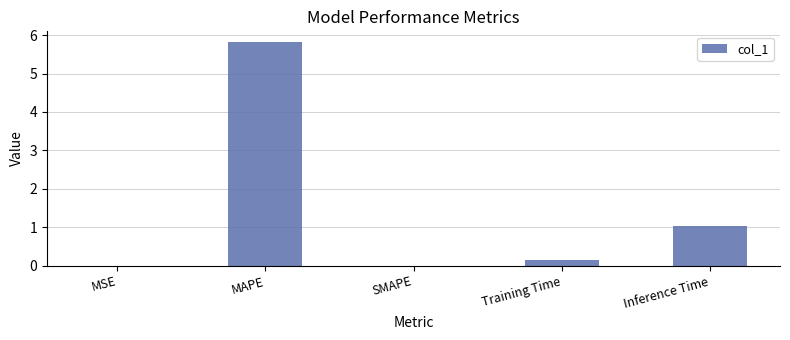

What is the greatest value displayed?

5.8